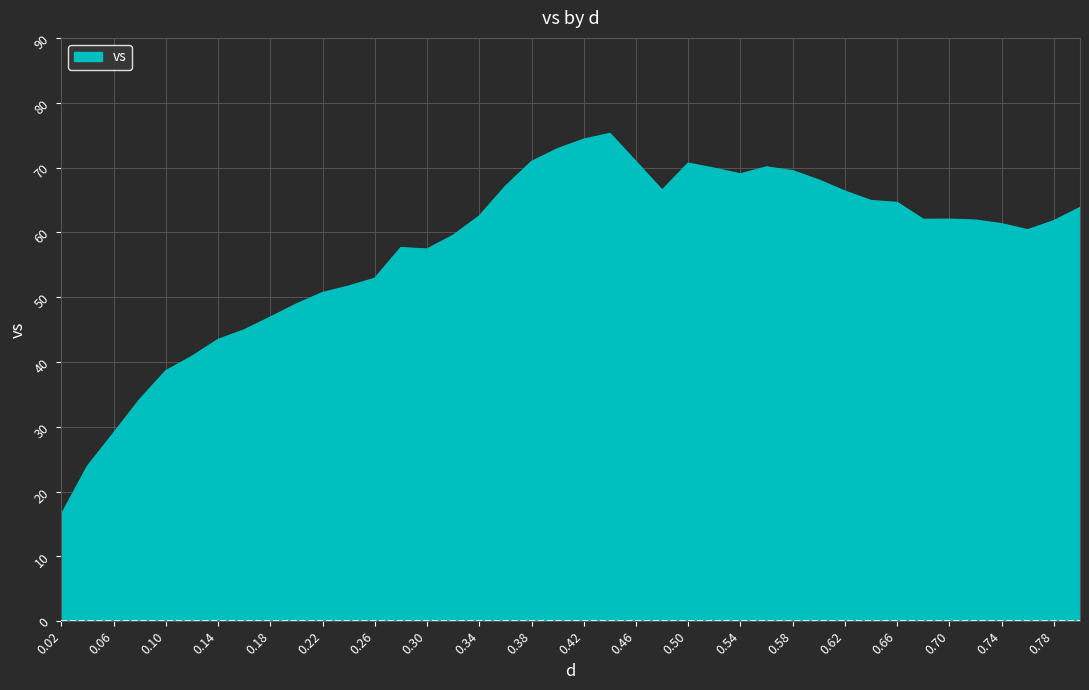

What is the difference between the maximum and minimum values?

58.8